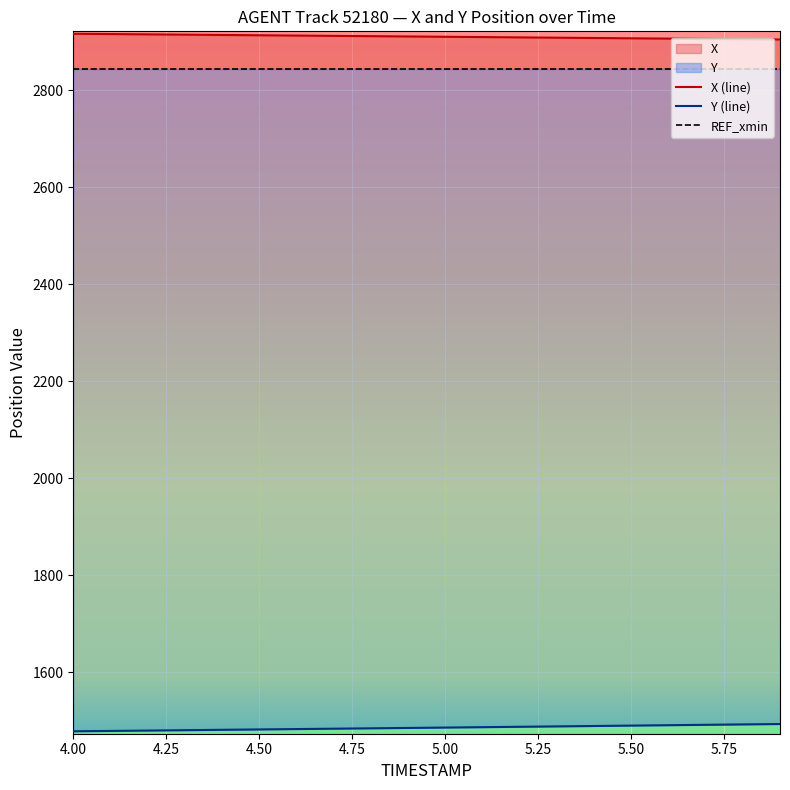

True or false: Y (line) has more than 0 points higher than both neighbors.

False